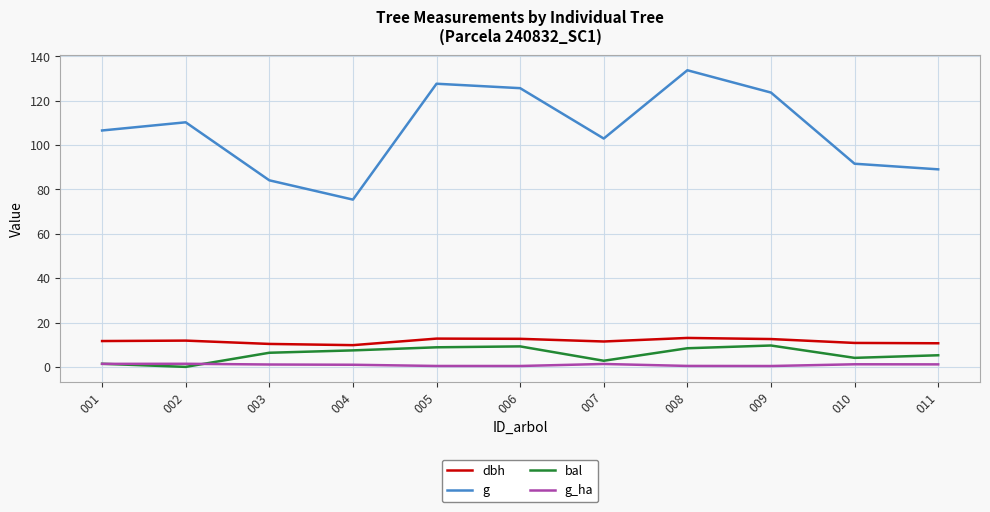

Where is g nearest to the value 104?

007